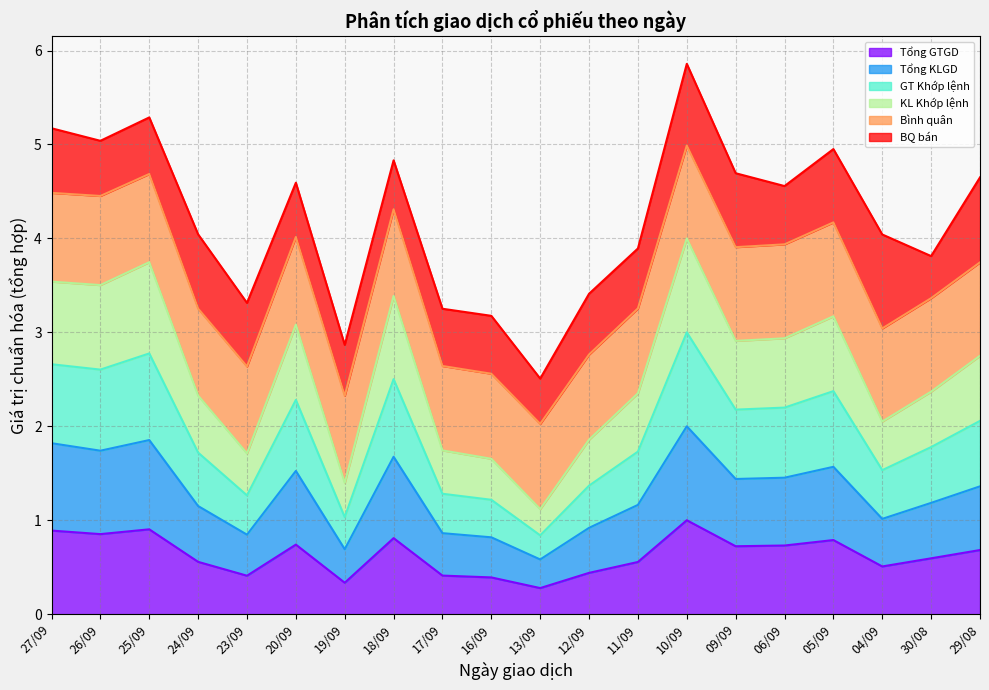

Is it true that Tổng GTGD equals 0.5 at 06/09?

False